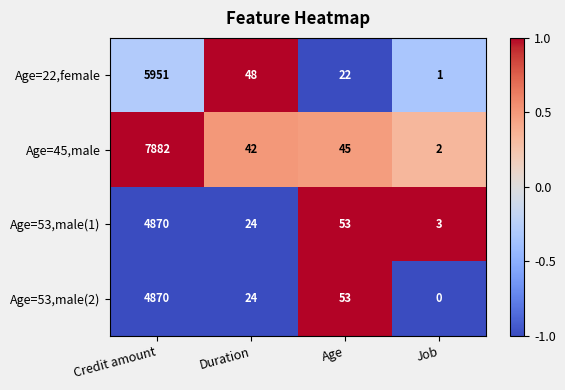

Which series changed the most between Duration and Job?

Age=22,female